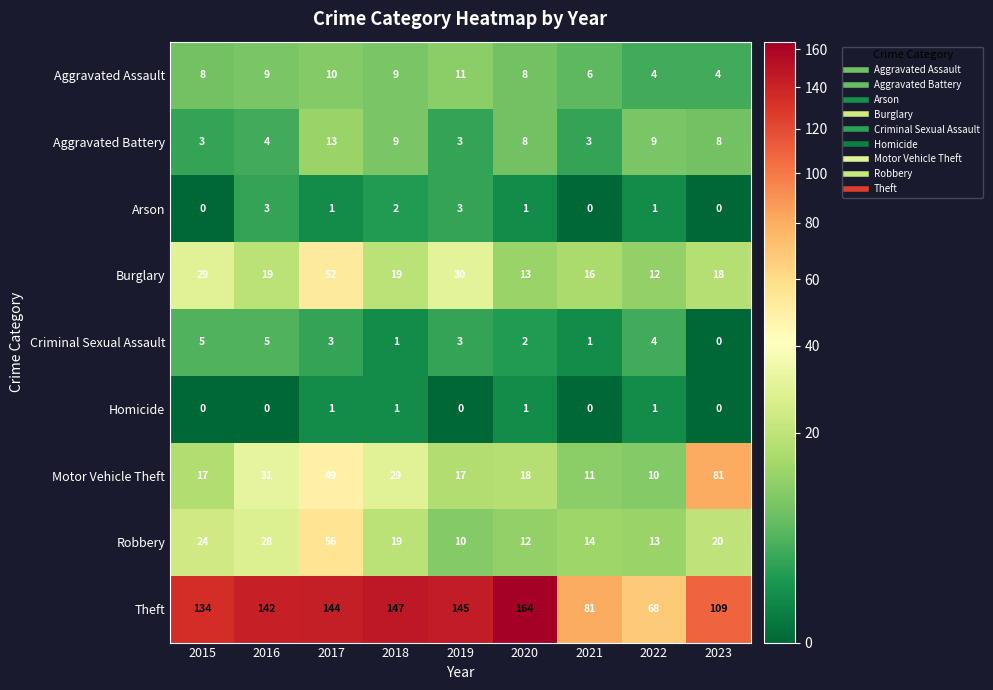

What is the difference between the second highest and minimum values in the Arson series?

3